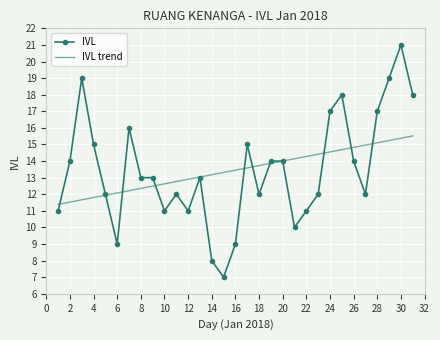

What is the lowest value of the IVL series?

7.0